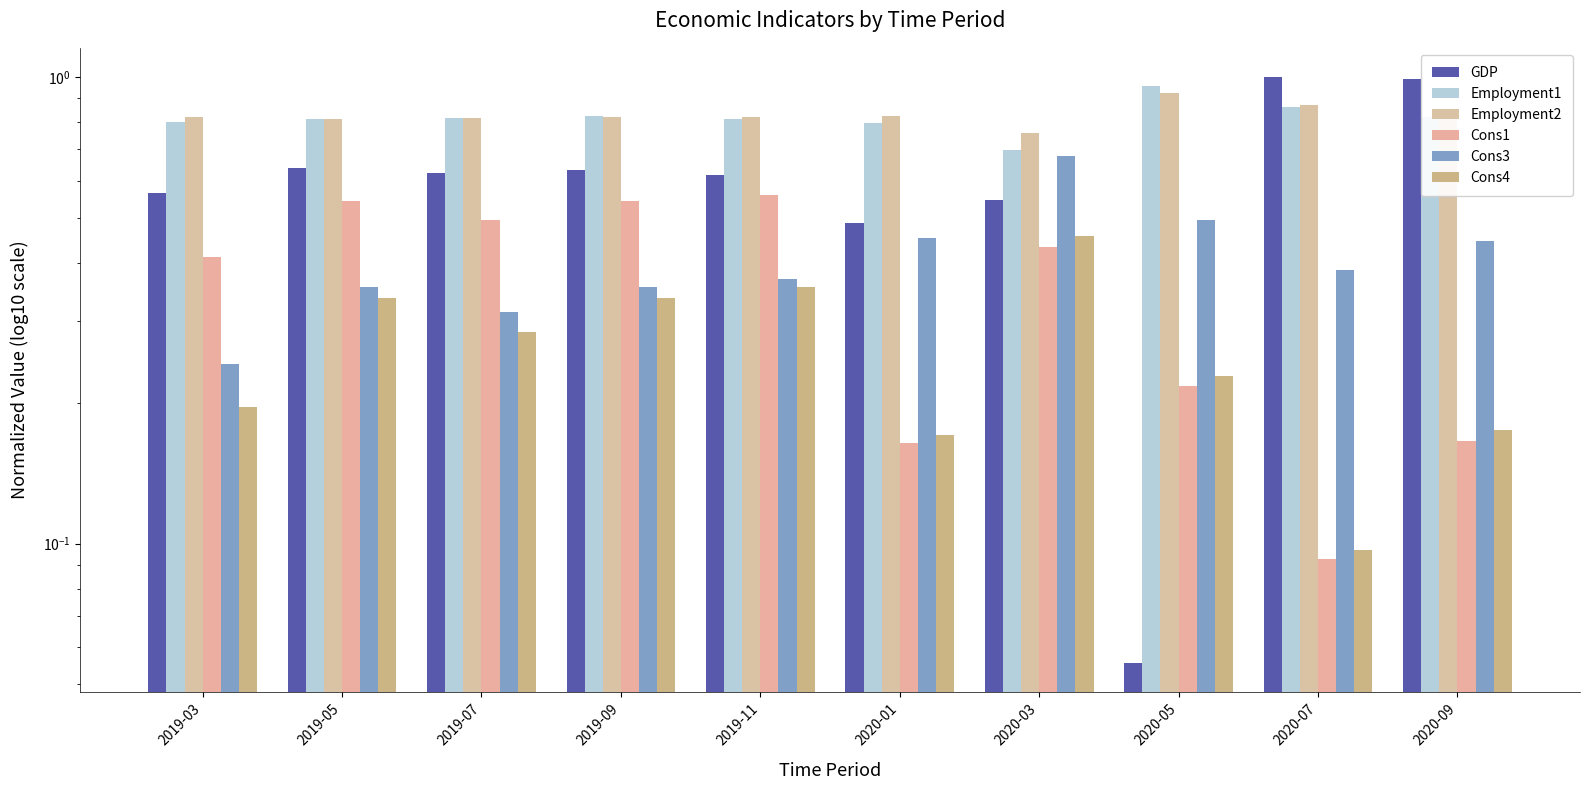

What is the average value of the Cons1 series?

0.4